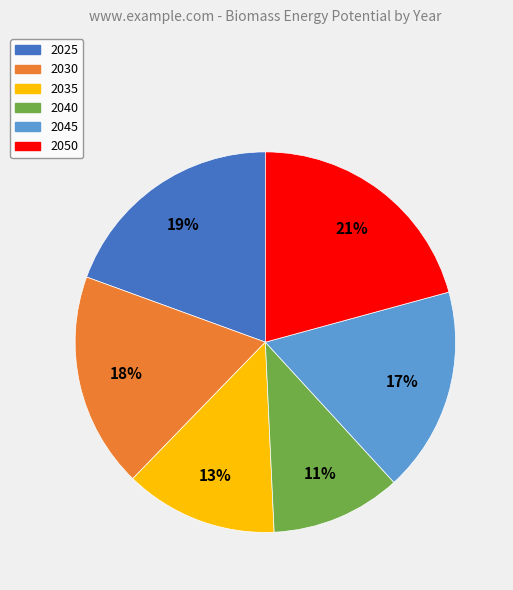

What is the largest slice in the pie chart?

2050